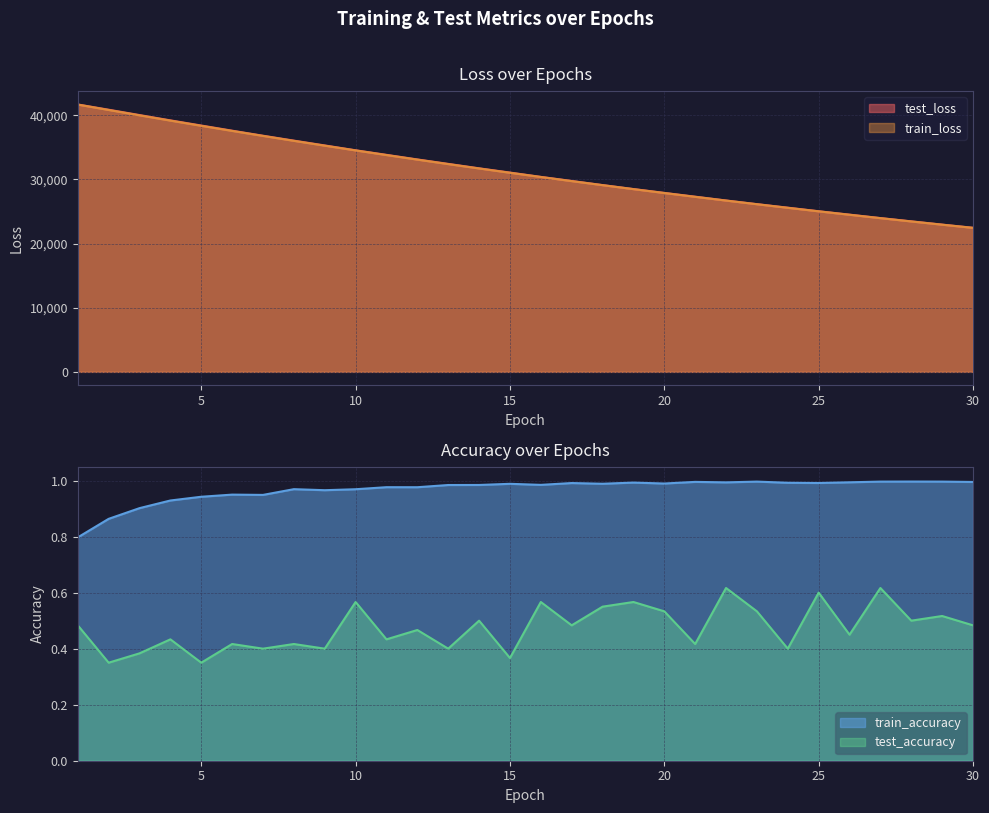

What is the difference between the second highest and second lowest values in the train_loss series?

17876.4